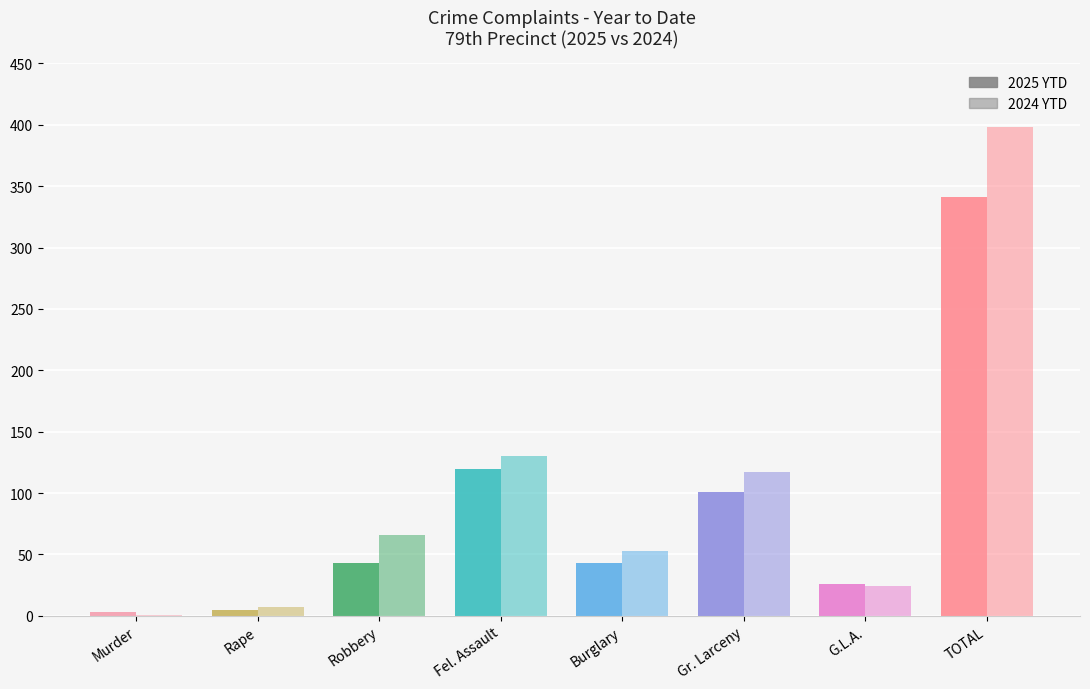

Count the number of categories in the chart.

8